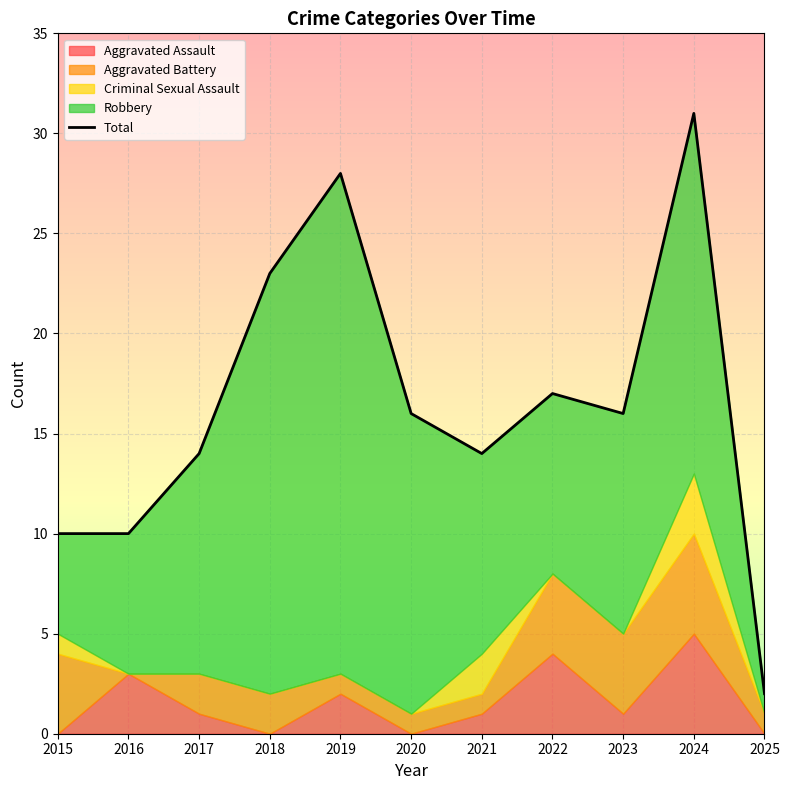

How many data points are less than 16?

5